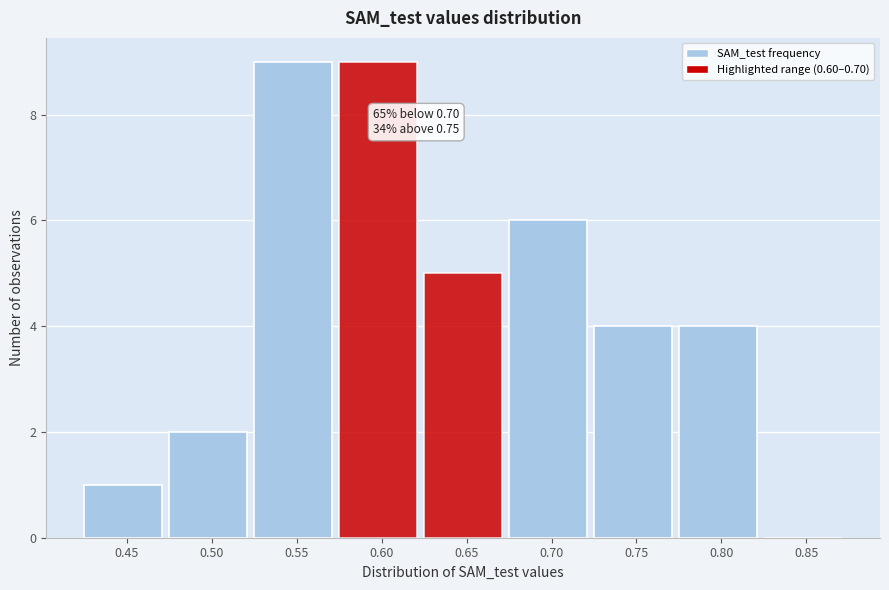

Reading right to left, what are all the values shown in this chart?

0.85=0	0.80=4	0.75=4	0.70=6	0.65=5	0.60=9	0.55=9	0.50=2	0.45=1